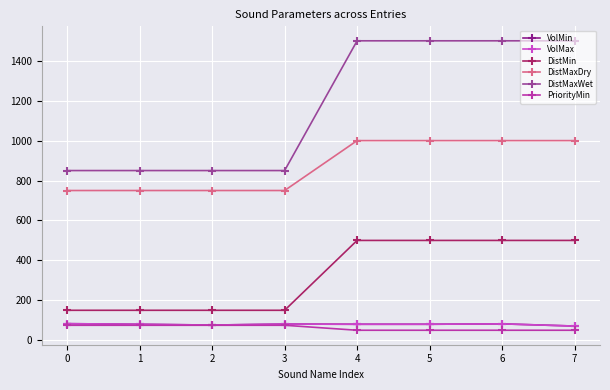

How many lines are shown in the chart?

6